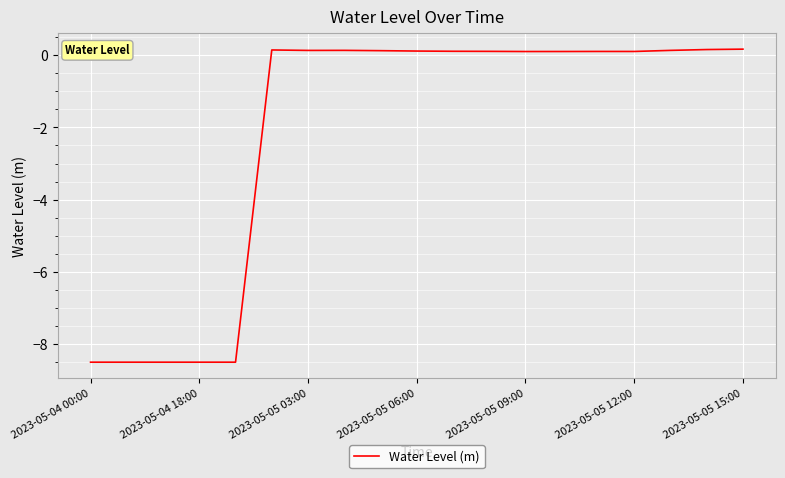

What is the minimum value shown in the chart?

-8.5